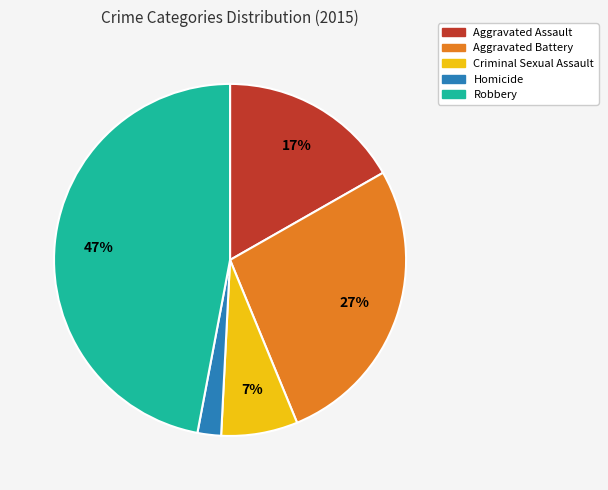

Which has a higher value, Aggravated Assault or Homicide?

Aggravated Assault